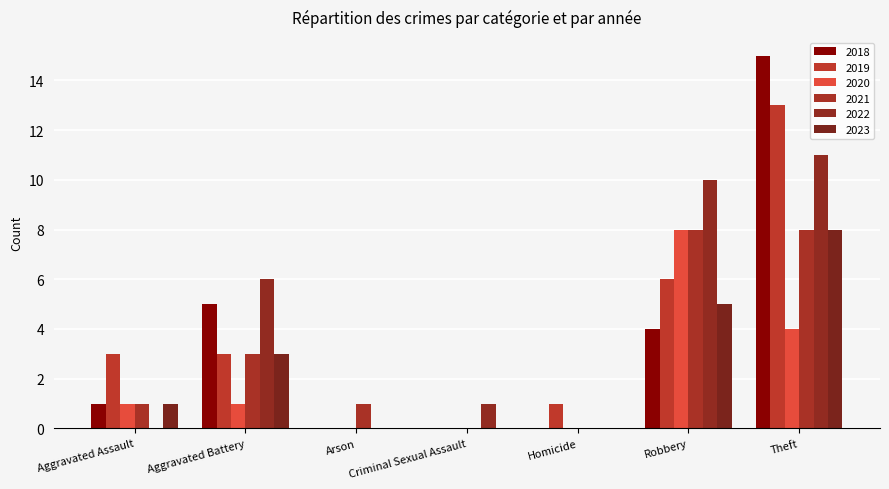

List the series in order of their peak value, lowest first.

2021, 2023, 2020, 2022, 2019, 2018